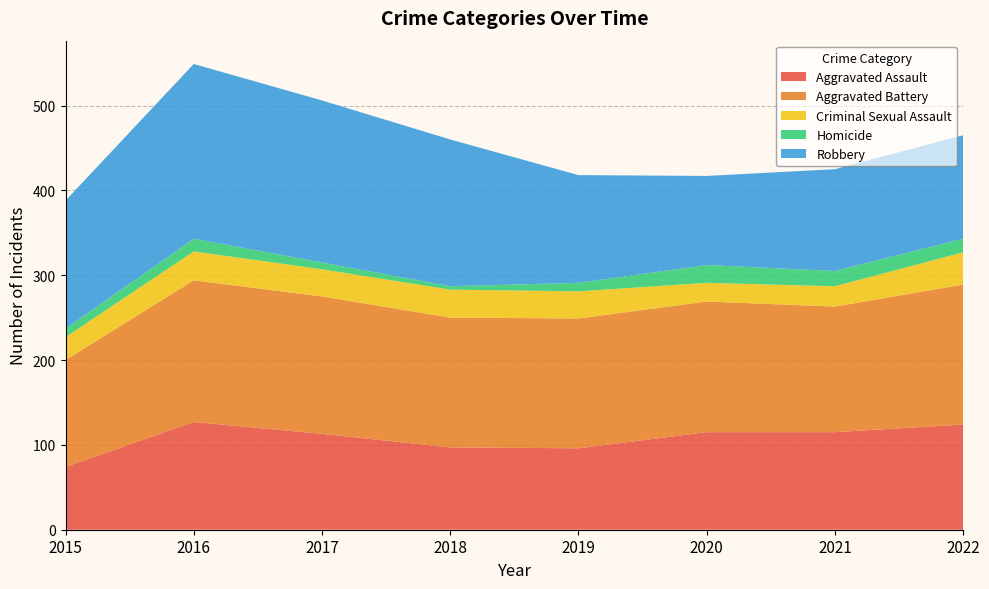

Reading left to right, extract all data points from this chart.

Aggravated Assault: 74	127	113	97	96	115	115	124
Aggravated Battery: 126	167	162	153	153	154	148	165
Criminal Sexual Assault: 27	34	32	33	32	22	24	38
Homicide: 10	15	8	4	10	21	18	16
Robbery: 151	206	191	173	127	105	120	122